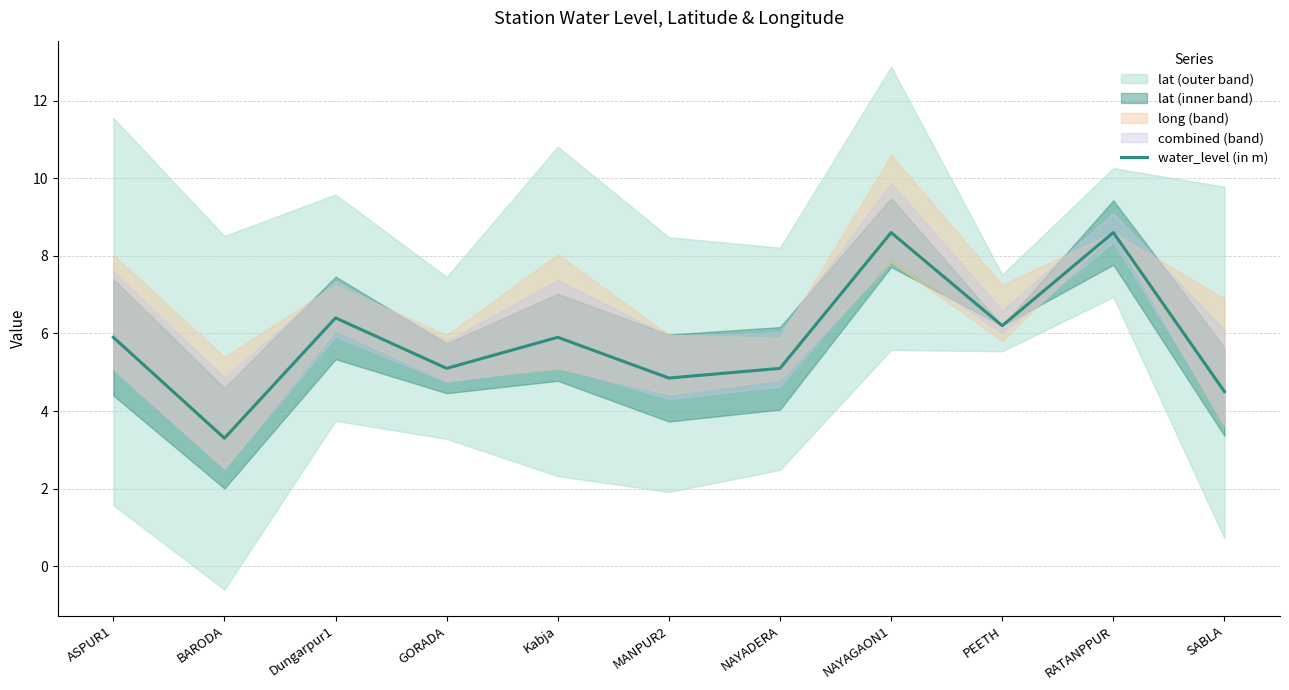

What is the label of the 10th point from the right?

BARODA